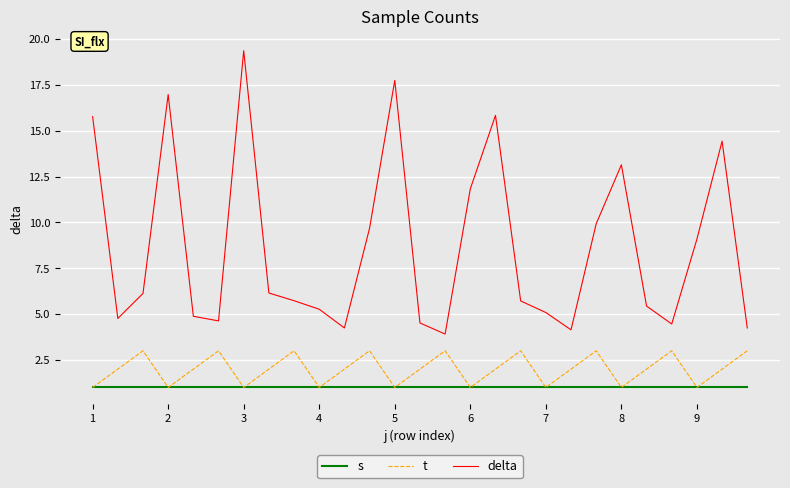

What are all the series names shown in the legend?

s, t, delta